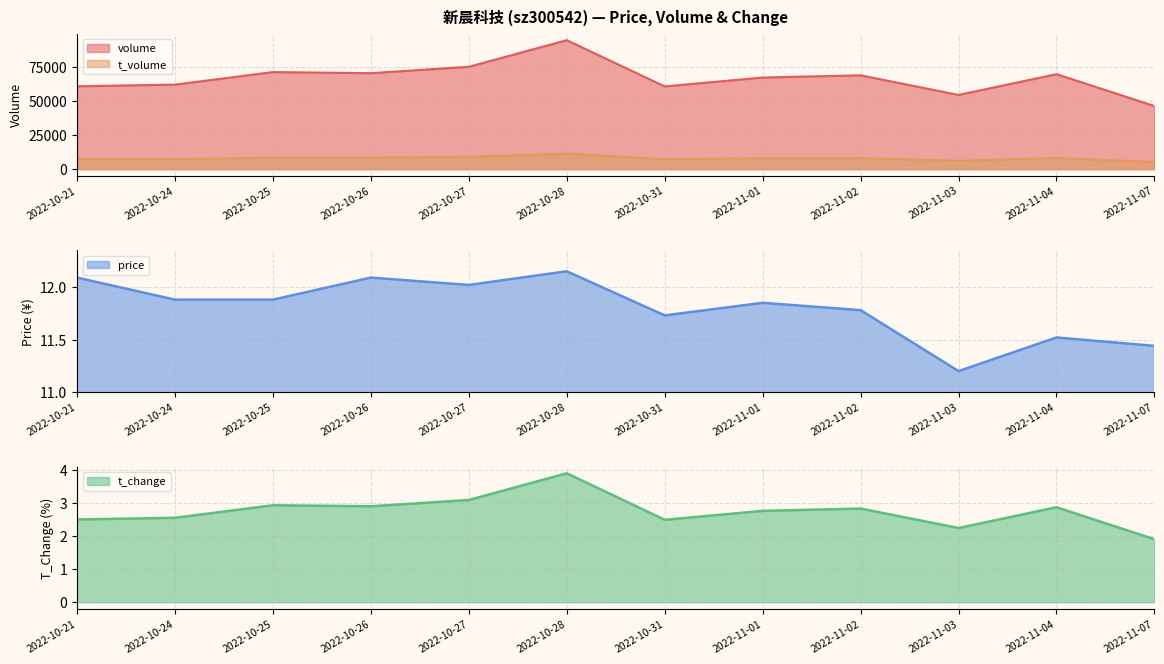

How many data points in t_volume are above 8014?

5